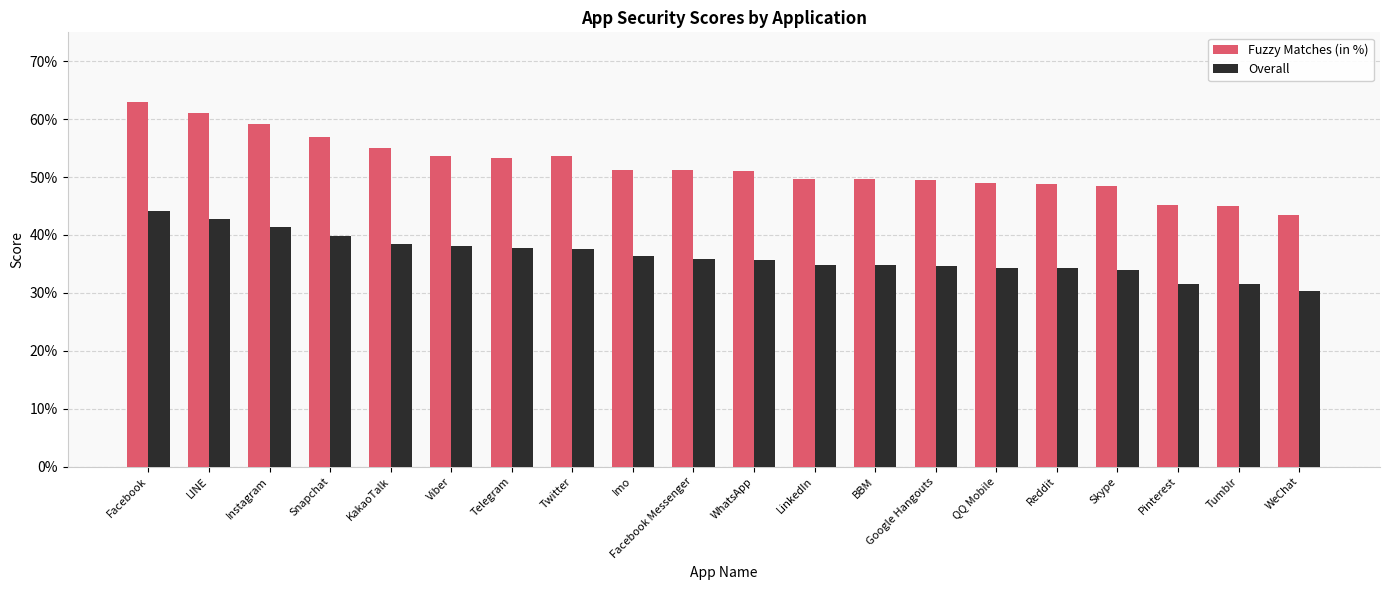

Rank the categories by Fuzzy Matches (in %) value from lowest to highest.

WeChat, Tumblr, Pinterest, Skype, Reddit, QQ Mobile, Google Hangouts, BBM, LinkedIn, WhatsApp, Imo, Facebook Messenger, Telegram, Twitter, Viber, KakaoTalk, Snapchat, Instagram, LINE, Facebook